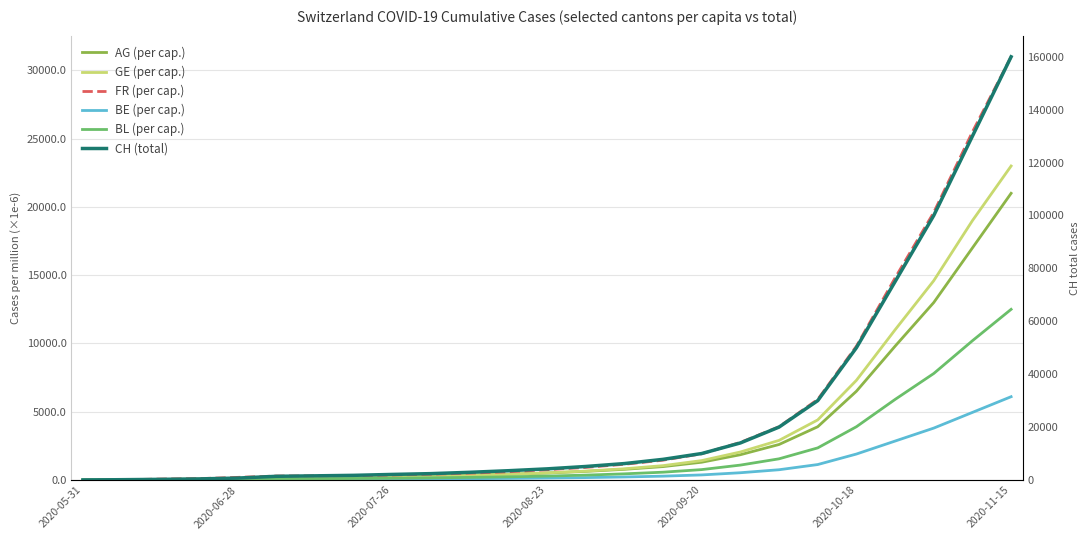

Rank the series at 2020-05-31 from lowest to highest value.

AG (per cap.), GE (per cap.), FR (per cap.), BE (per cap.), BL (per cap.), CH (total)